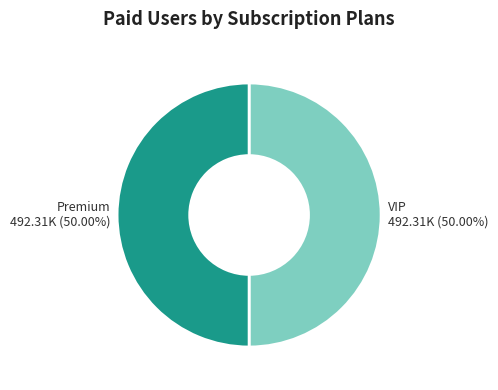

Count the number of slices in the pie.

2